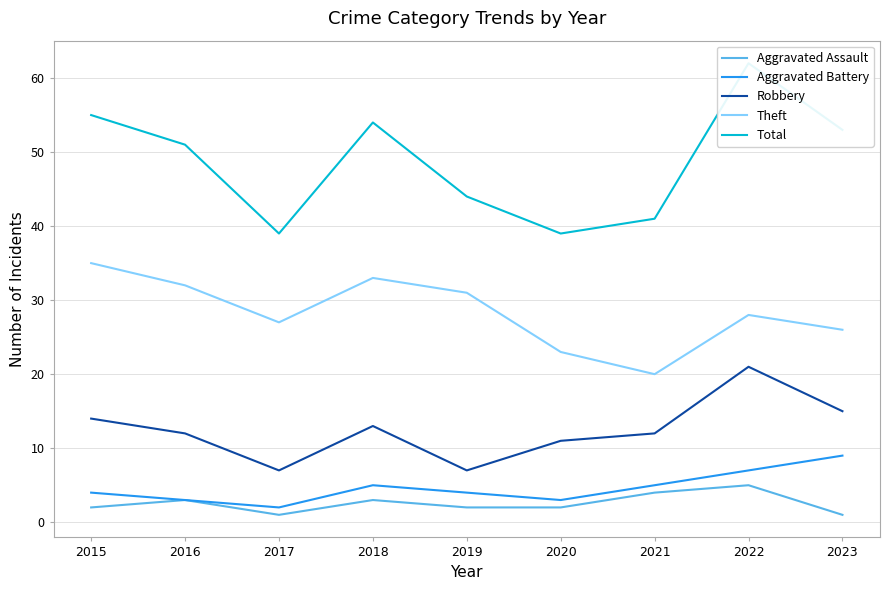

True or false: Total and Theft cross at least once.

False